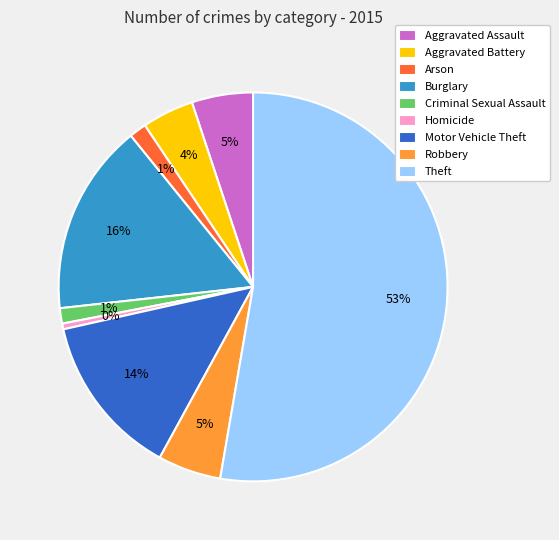

To the nearest percent, what is the difference between the Homicide and Aggravated Assault slice percentages?

5%